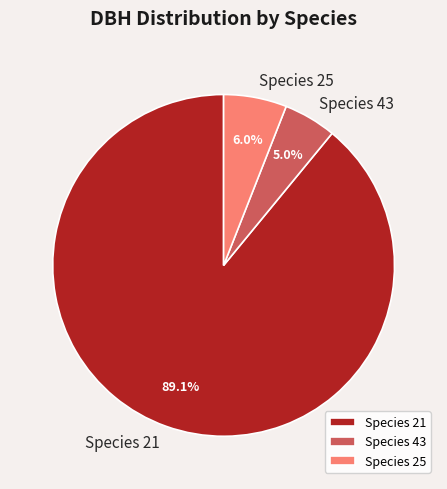

Approximately how many times larger is the value at Species 25 compared to Species 43?

1.2